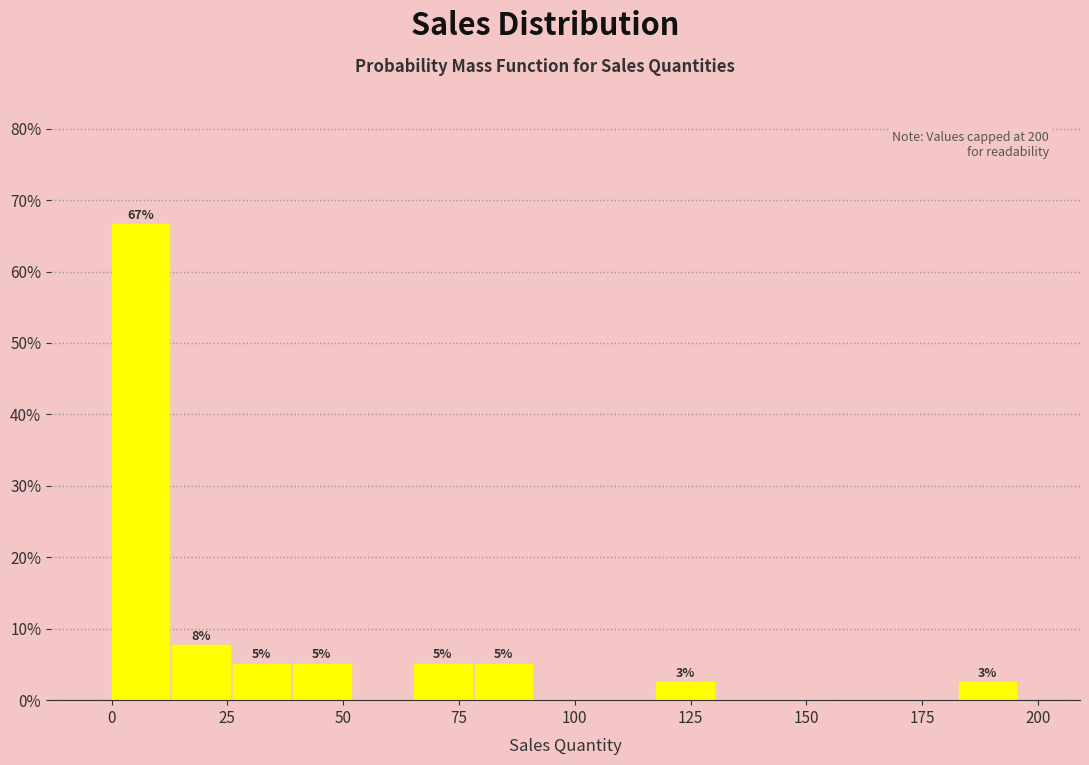

Read against the x-axis, roughly where is the centre of the tallest bar?

5